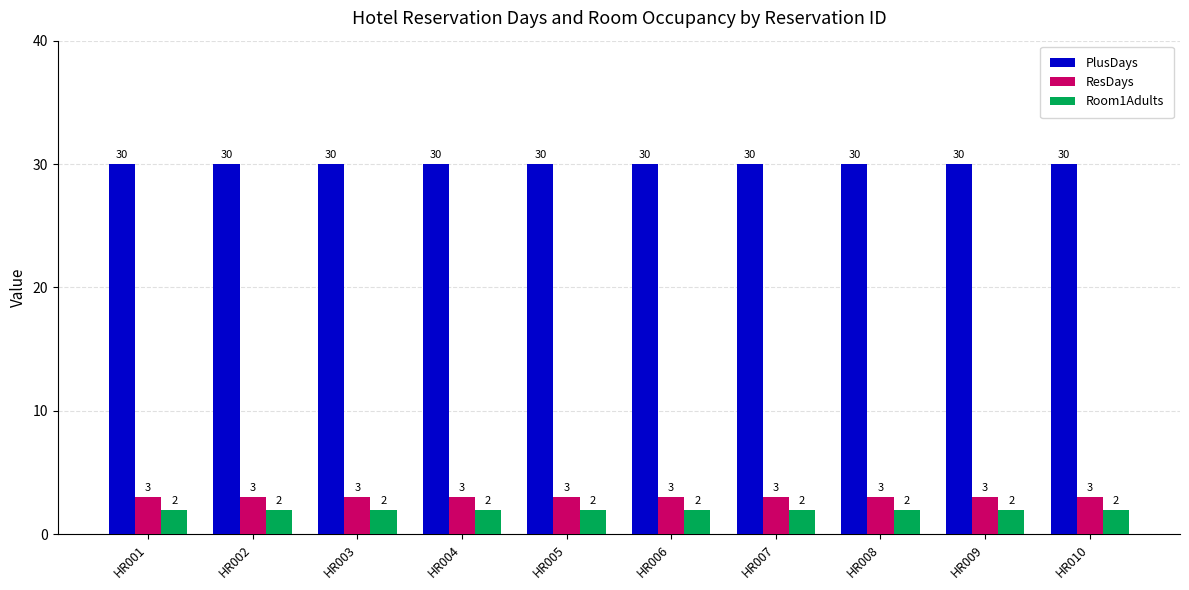

Is it true that PlusDays equals 30 at HR003?

True